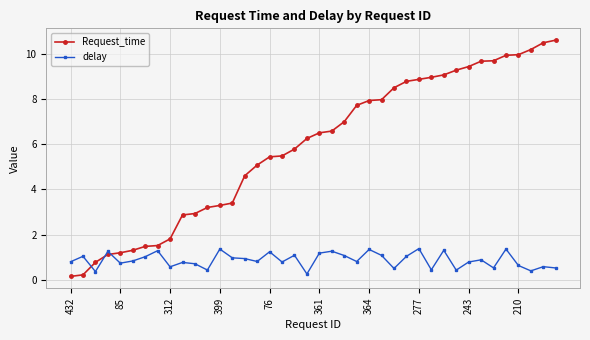

True or false: delay has more than 1 points higher than both neighbors.

True